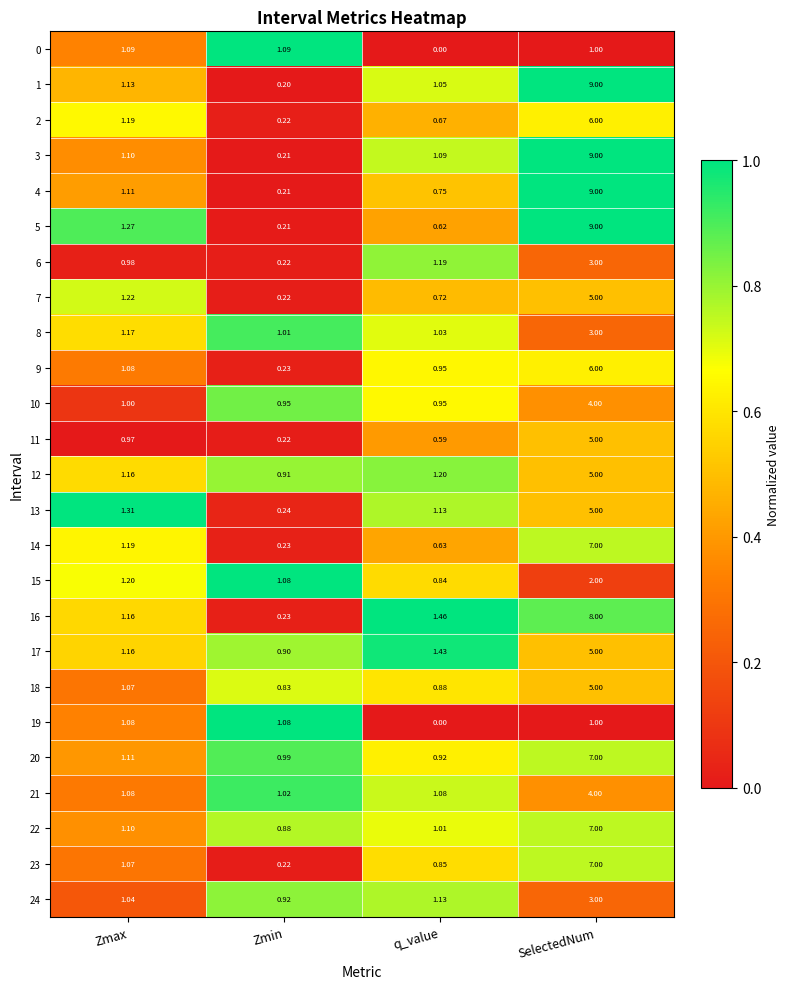

Which category has the lowest value in the 1 series?

Zmin